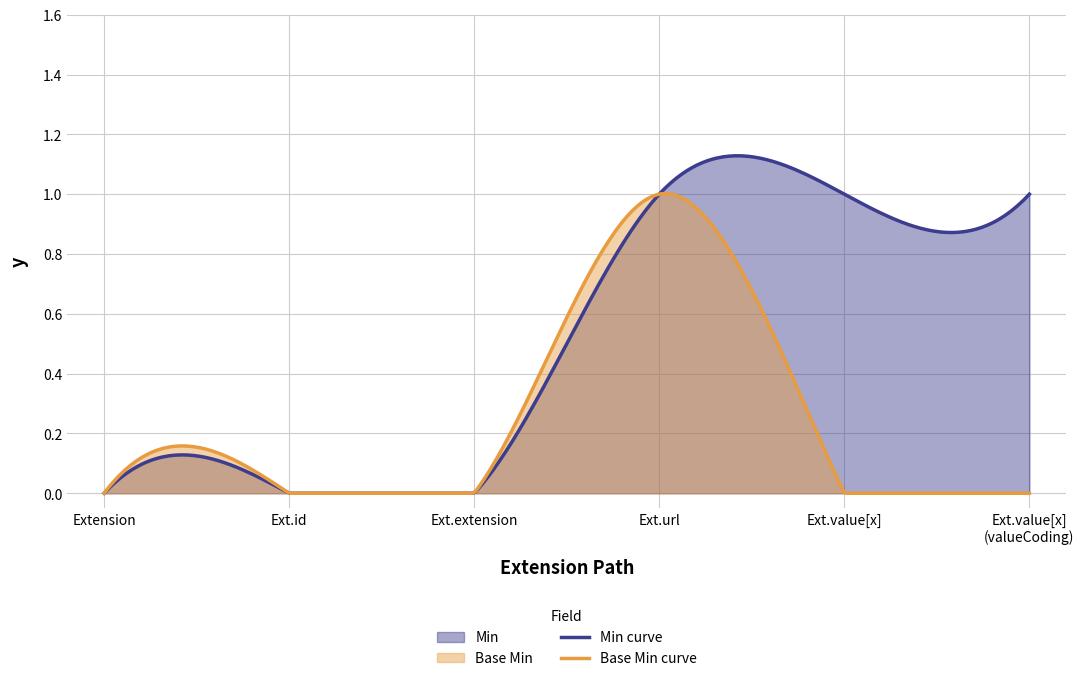

At Extension.value[x], list the series in order from largest to smallest.

Min, Base Min